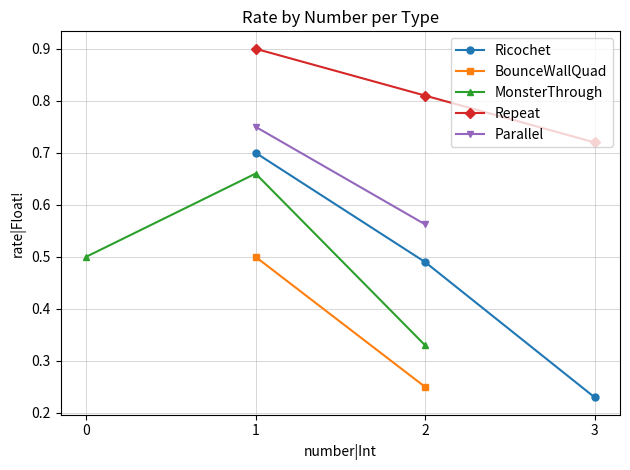

Is the value of Repeat at 1 greater than the value of Ricochet at 1?

Yes